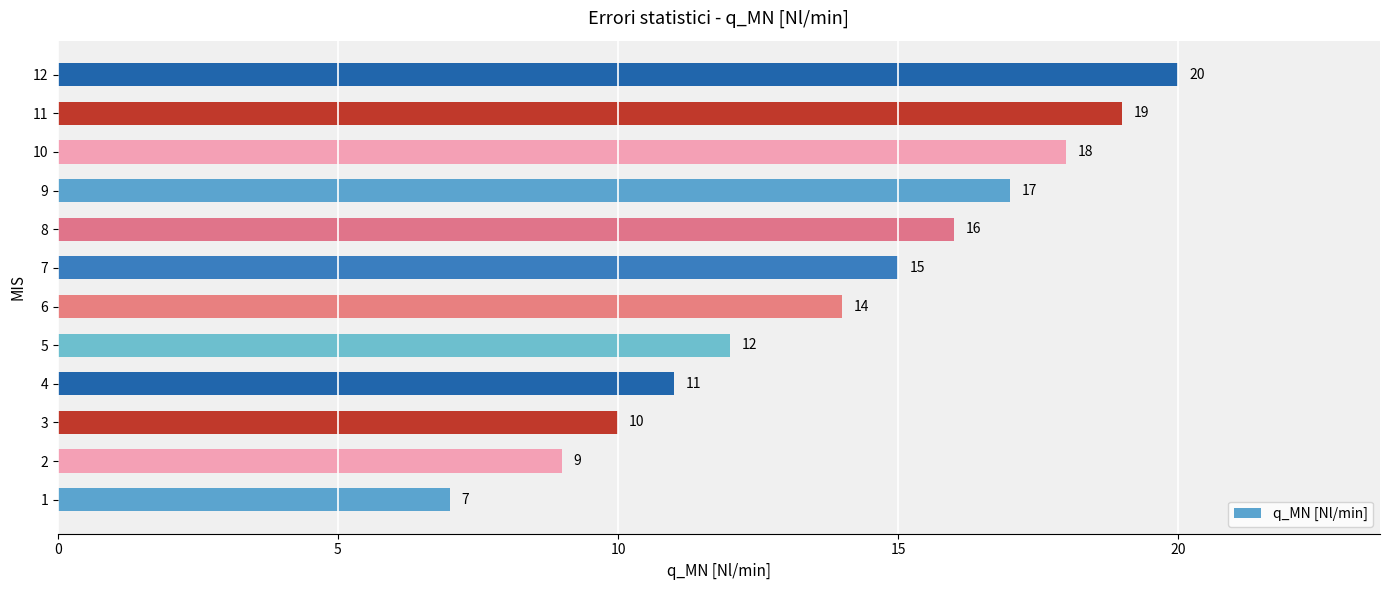

At which label is the value closest to 13?

5